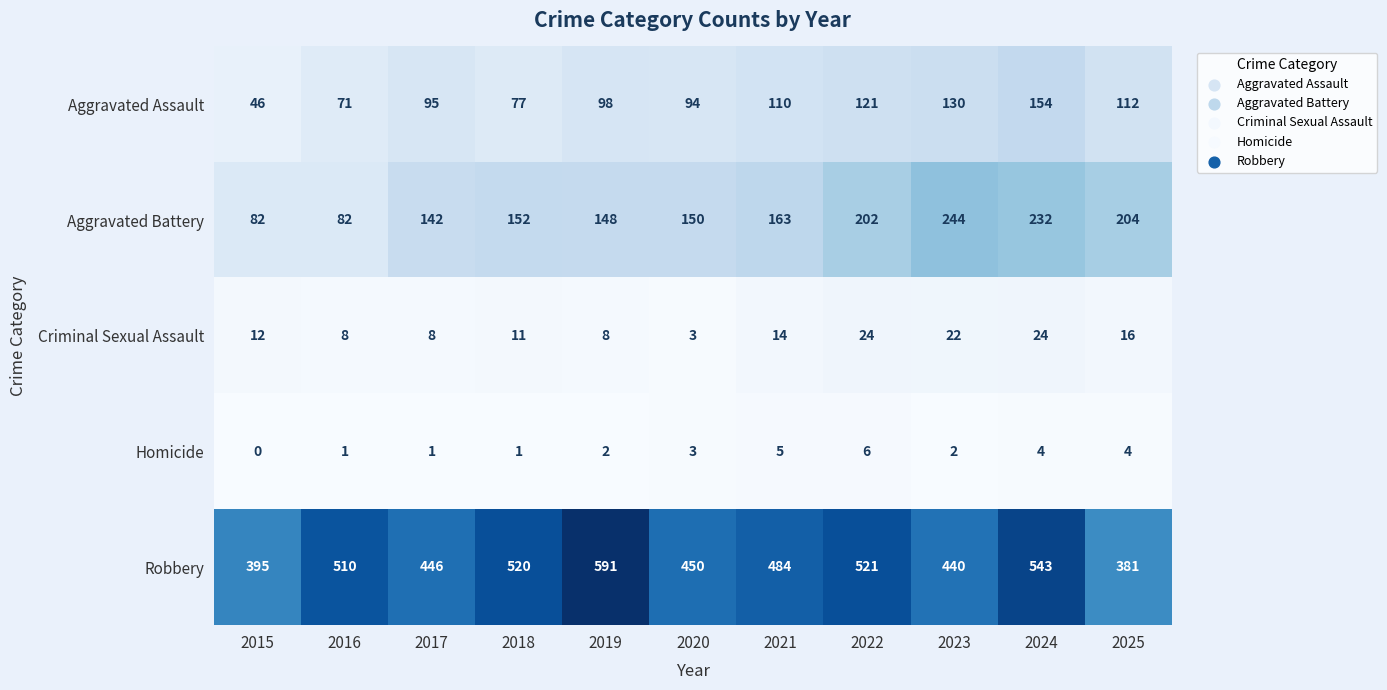

At which label does Robbery reach its peak?

2019